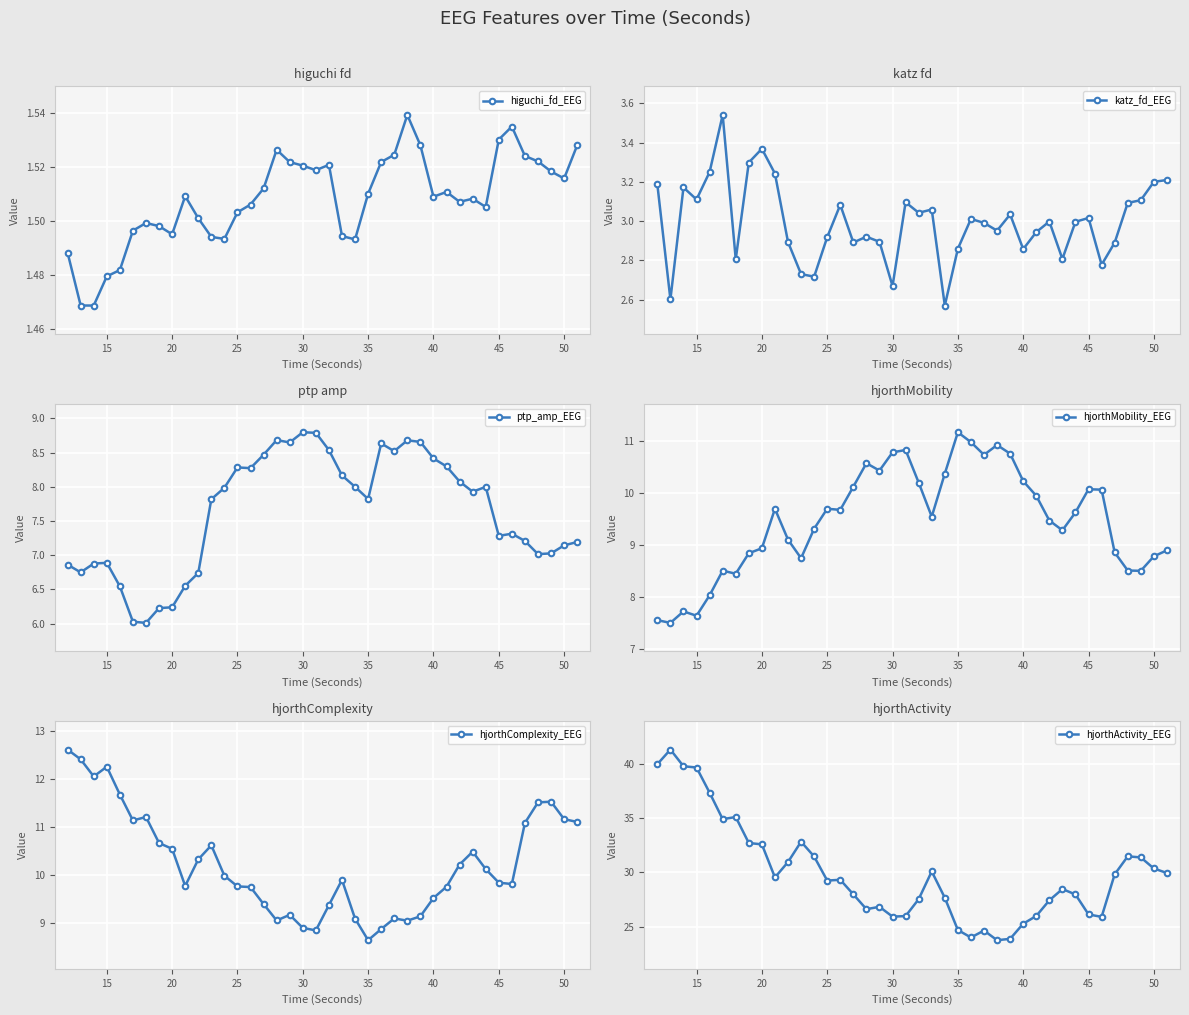

True or false: katz_fd_EEG has more than 2 points higher than both neighbors.

True